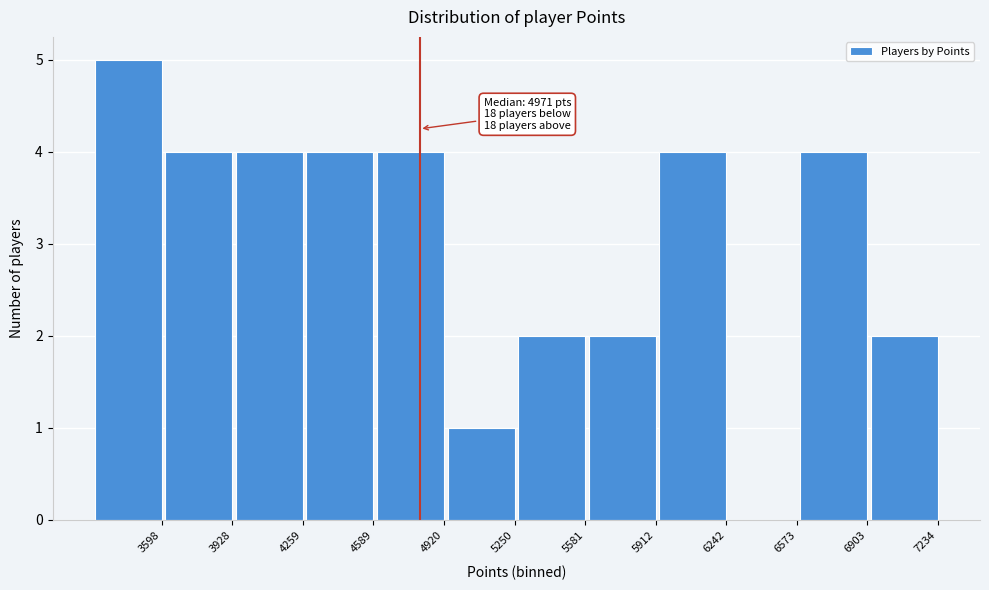

Reading left to right, transcribe all the data shown in this chart.

3598=5	3928=4	4259=4	4589=4	4920=4	5250=1	5581=2	5912=2	6242=4	6573=0	6903=4	7234=2